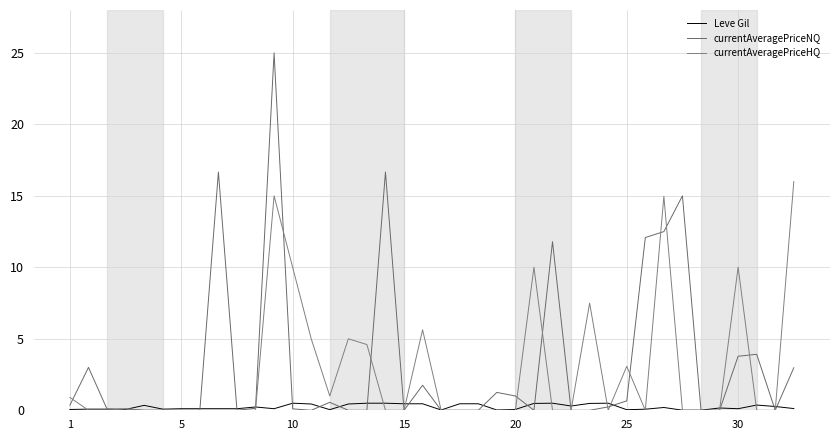

Reading left to right, extract all data points from this chart.

Leve Gil: 0.1	0.1	0.1	0.1	0.3	0.1	0.1	0.1	0.1	0.1	0.2	0.1	0.5	0.4	0.0	0.4	0.5	0.5	0.5	0.5	0.0	0.5	0.5	0.0	0.1	0.5	0.5	0.3	0.5	0.5	0.0	0.1	0.2	0.0	0.0	0.2	0.1	0.4	0.3	0.1
currentAveragePriceNQ: 0.4	3.0	0.1	0.1	0.0	0.0	0.0	0.0	16.7	0.0	0.1	25.0	0.1	0.0	0.6	0.0	0.0	16.7	0.0	1.7	0.0	0.0	0.0	1.2	1.0	0.0	11.8	0.0	0.0	0.2	0.7	12.1	12.5	15.0	0.0	0.0	3.8	3.9	0.0	3.0
currentAveragePriceHQ: 0.9	0.0	0.0	0.1	0.0	0.0	0.0	0.0	0.0	0.0	0.0	15.0	10.0	5.0	1.0	5.0	4.6	0.0	0.0	5.6	0.0	0.0	0.0	0.0	0.0	10.0	0.0	0.0	7.5	0.0	3.1	0.0	15.0	0.0	0.0	0.0	10.0	0.0	0.0	16.0